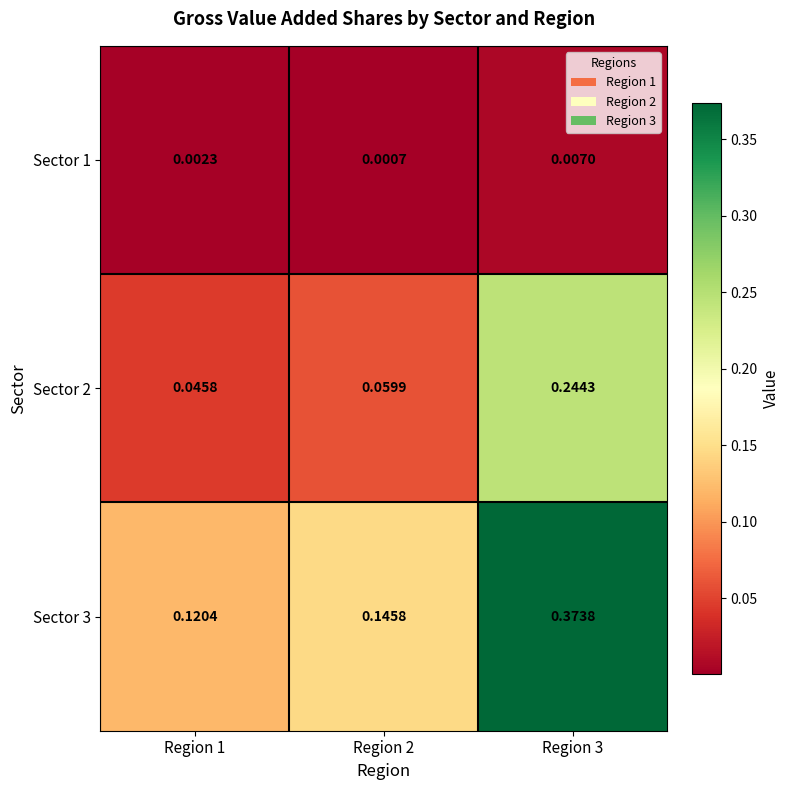

At which category is the sum across all series the highest?

Region 3